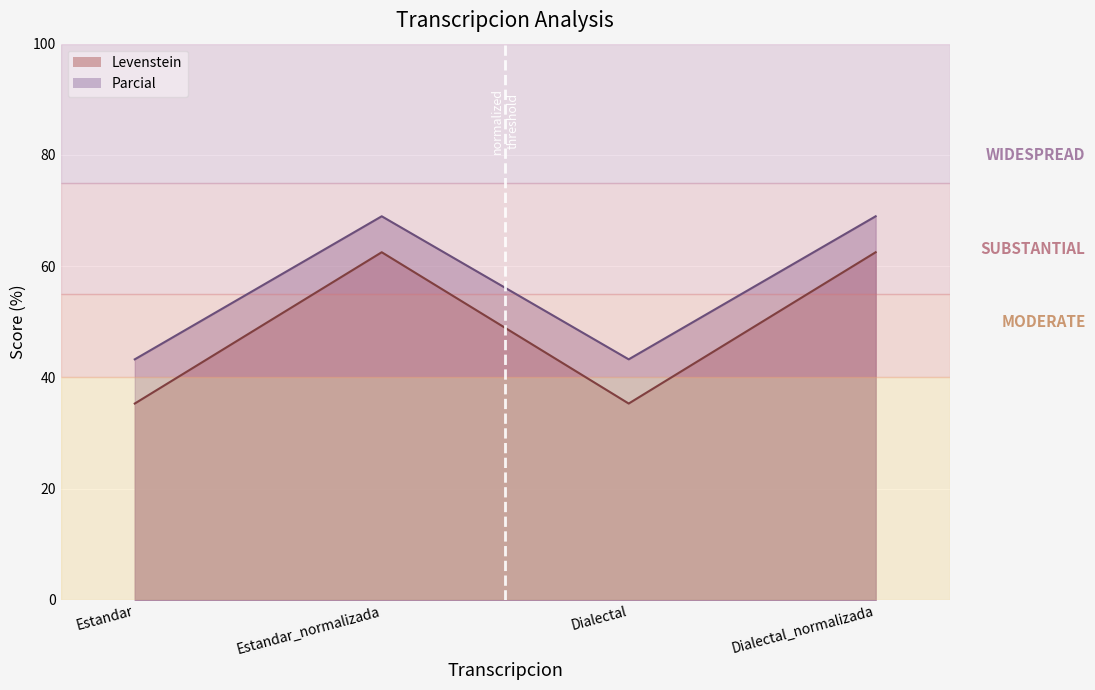

What is the difference between the highest and lowest values at Dialectal?

7.9